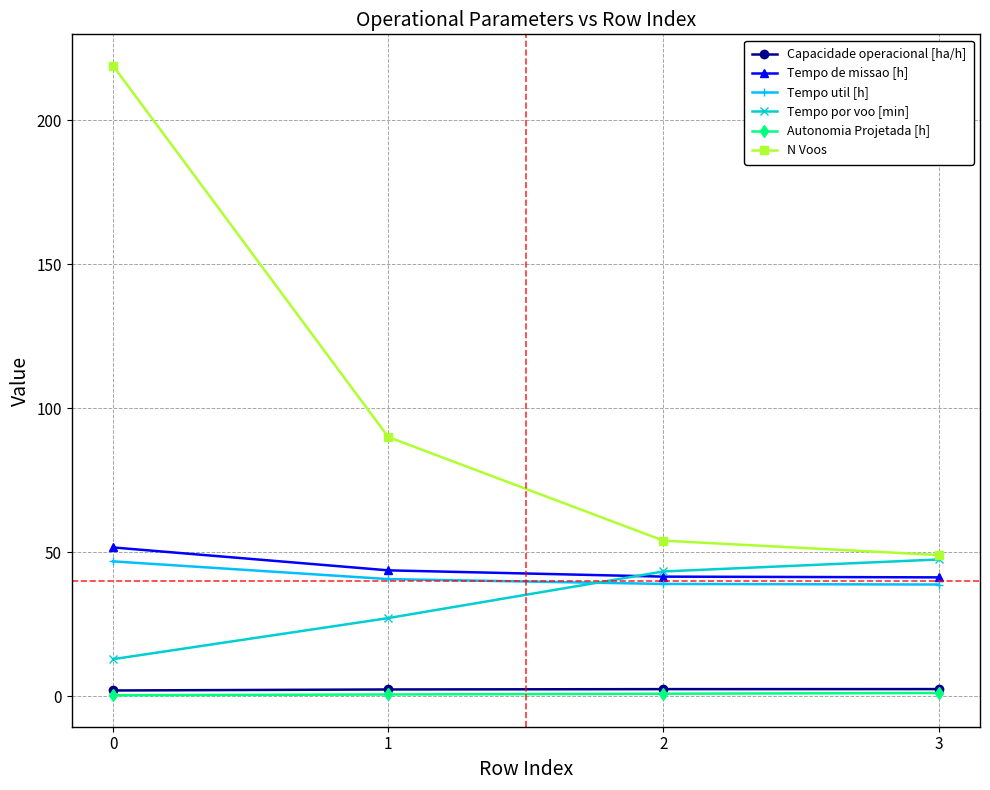

What are all the series names shown in the legend?

Capacidade operacional [ha/h], Tempo de missao [h], Tempo util [h], Tempo por voo [min], Autonomia Projetada [h], N Voos